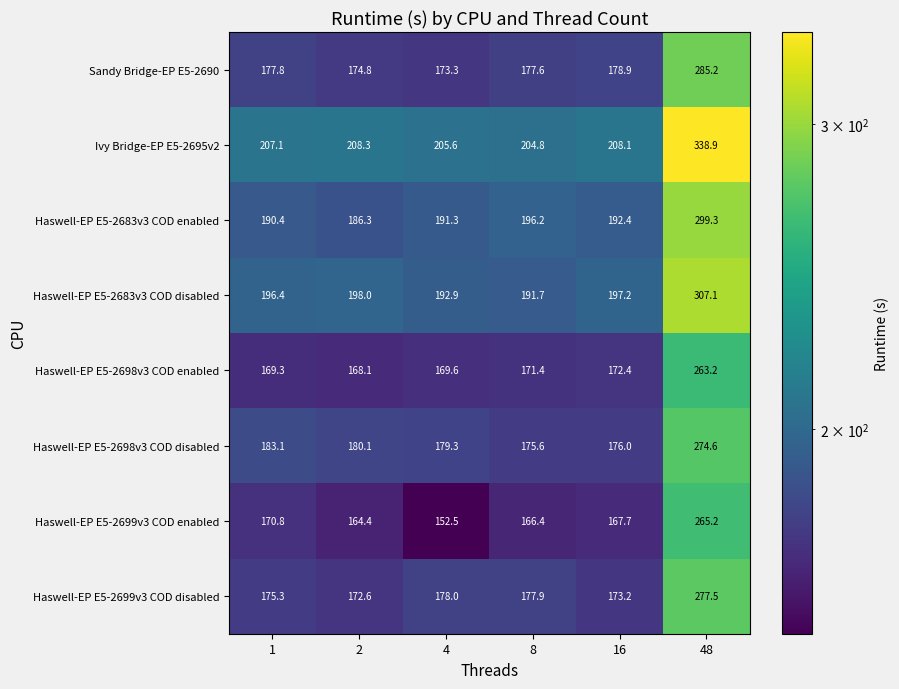

What value does the Haswell-EP E5-2698v3 COD disabled series have at 16?

176.0